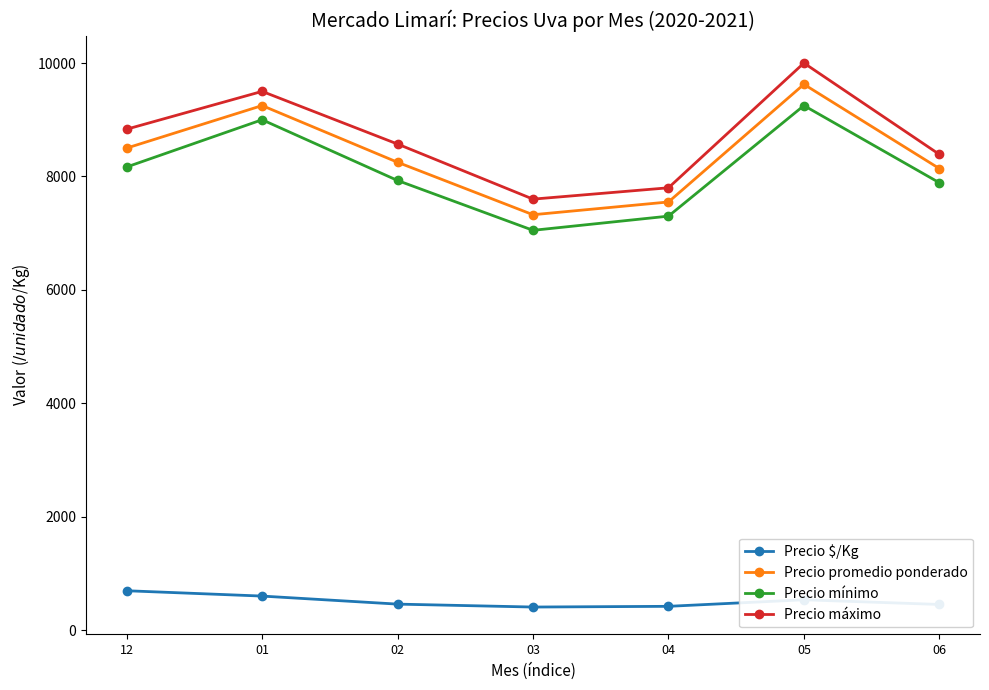

Is the value of Precio $/Kg at 03 greater than the value of Precio mínimo at 12?

No